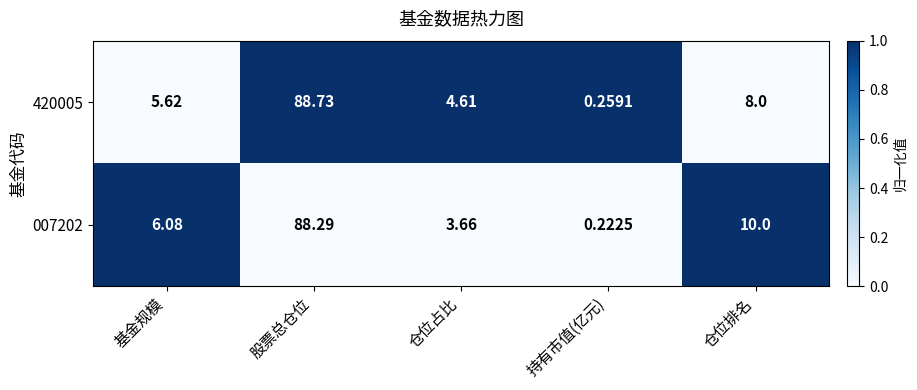

List the labels in order of 420005 value, largest first.

股票总仓位, 仓位排名, 基金规模, 仓位占比, 持有市值(亿元)